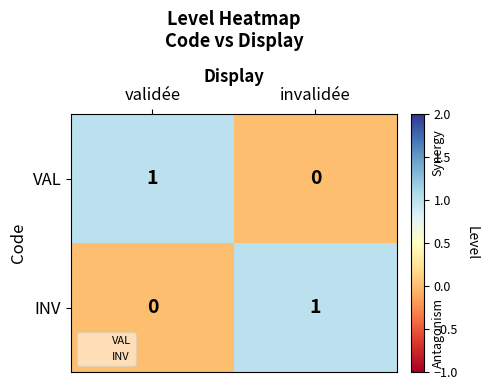

Which category has the highest value in the VAL series?

validée